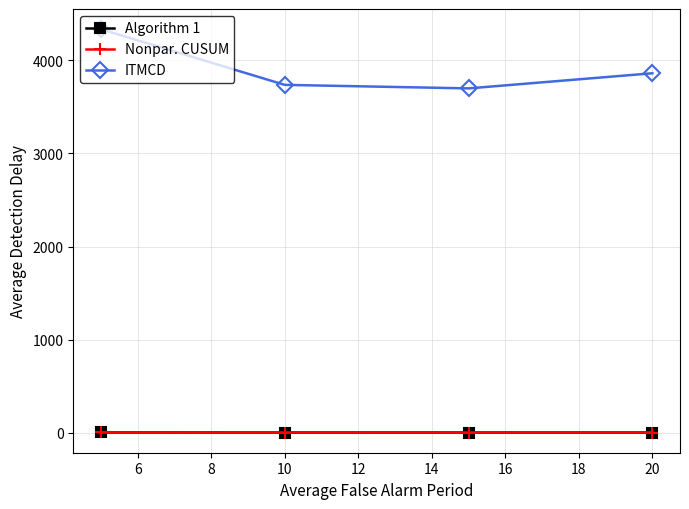

What is the minimum value for ITMCD?

3697.7